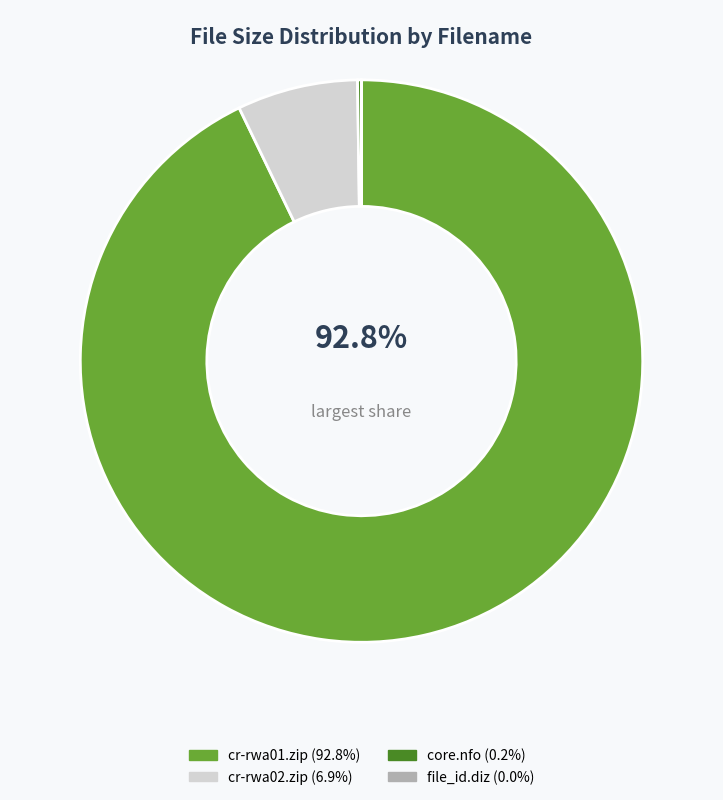

Which category accounts for the majority?

cr-rwa01.zip